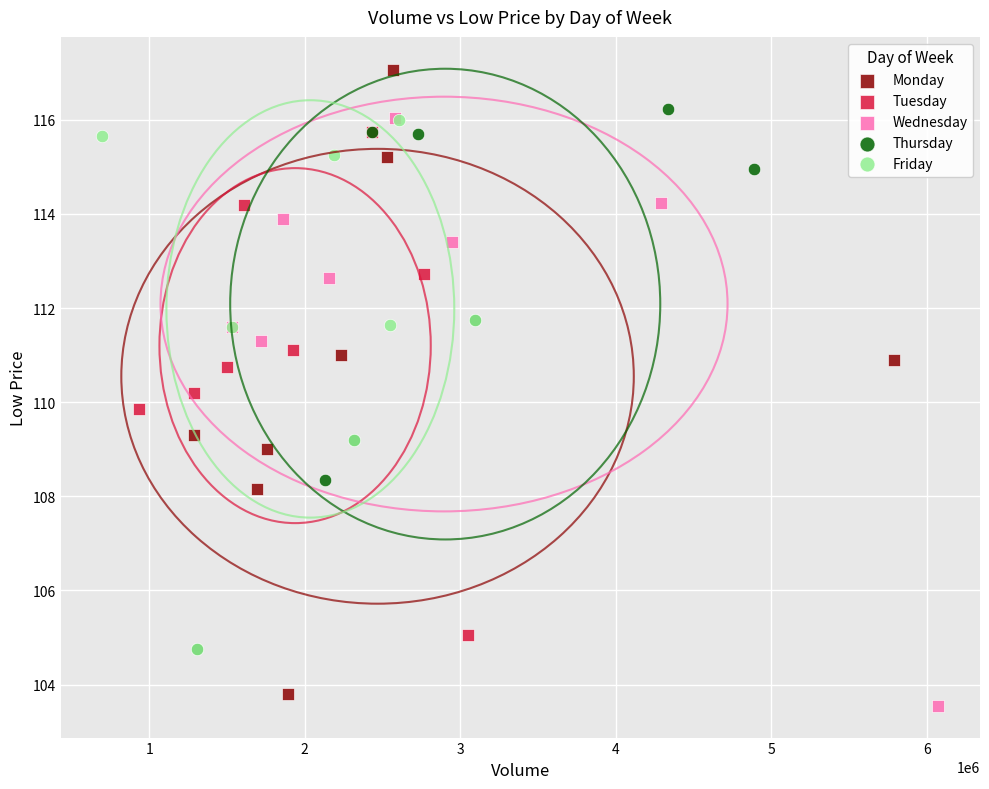

Which series contains the lowest Y value?

Wednesday